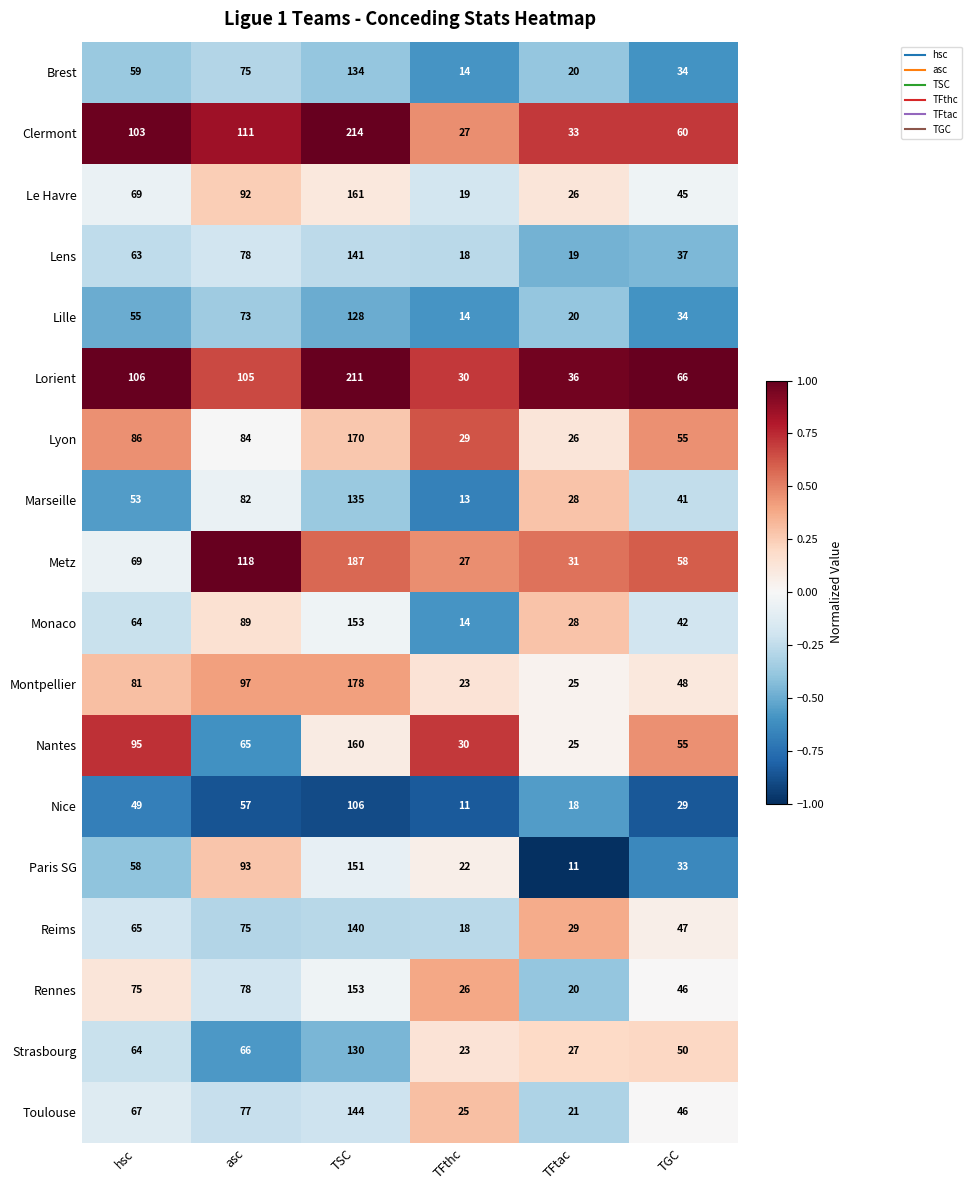

The value of Metz at asc is 118. True or false?

True